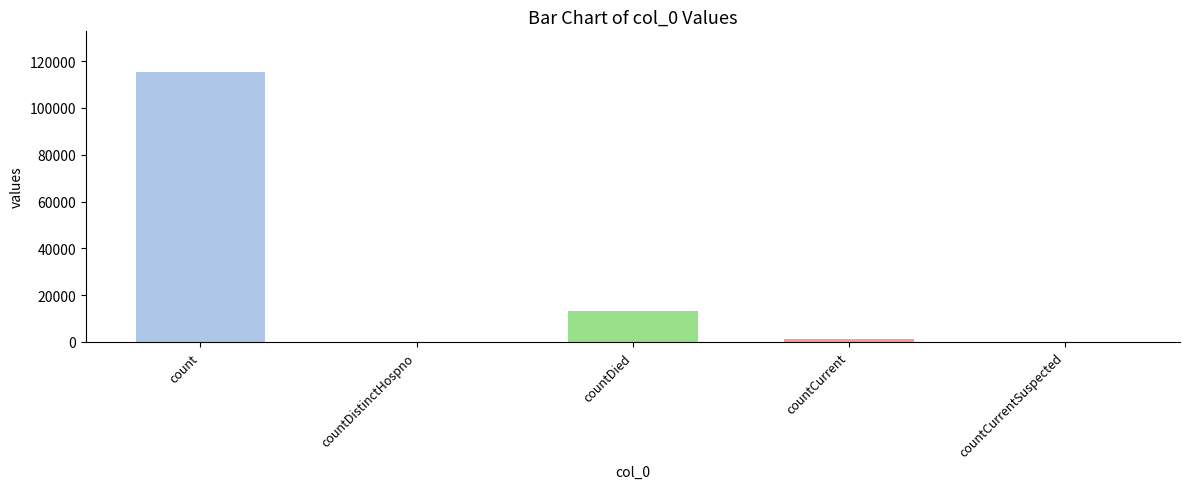

Is it true that the value at countCurrent is 2156?

False